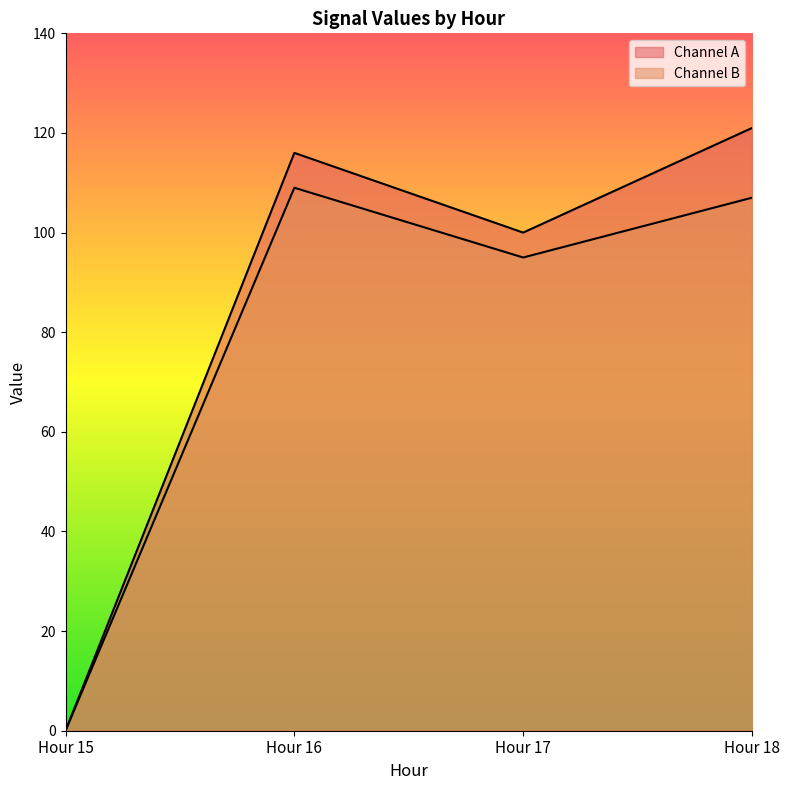

The value of Channel A at Hour 18 is 121. True or false?

True